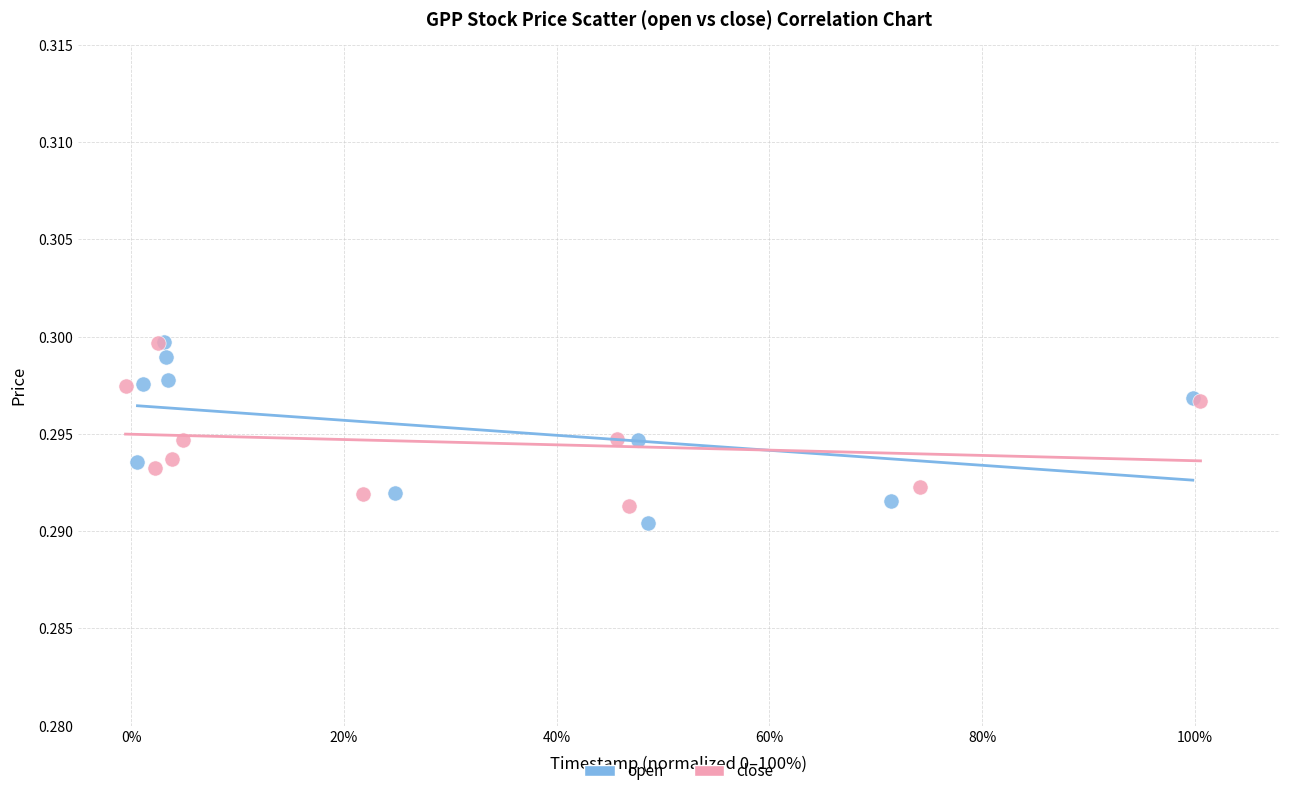

Which series has the widest spread of Y values?

open